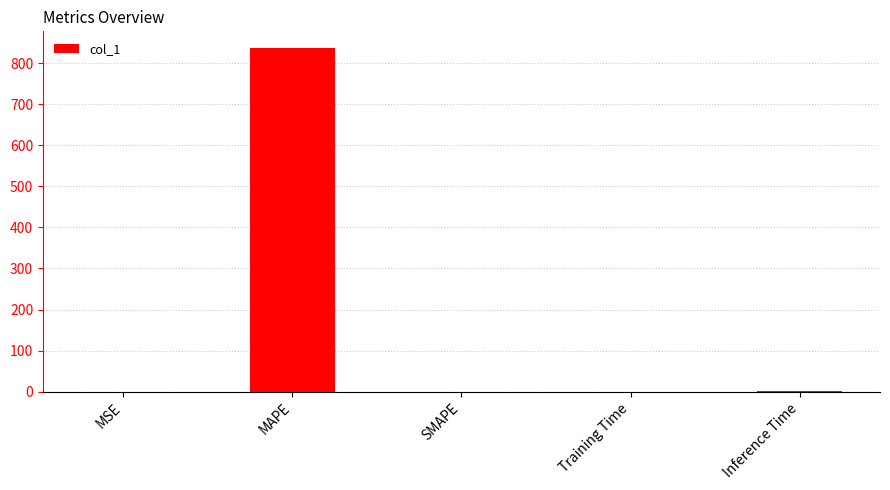

Which has a higher value, MSE or MAPE?

MAPE